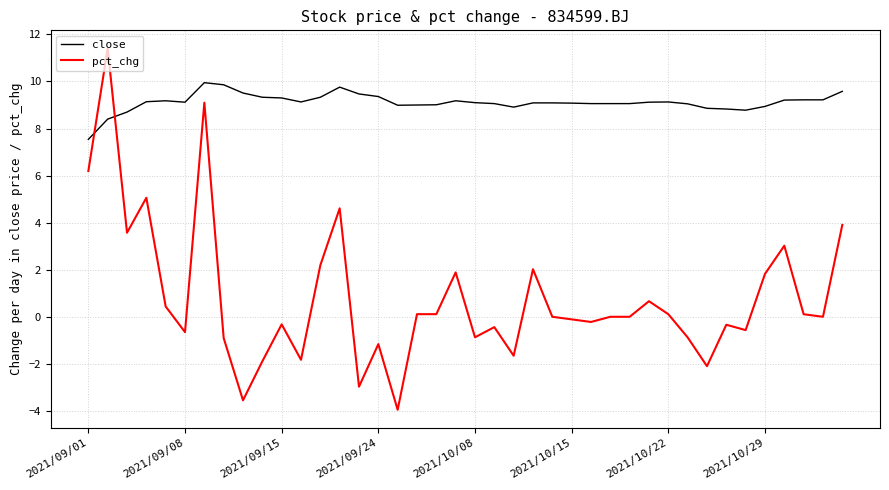

Which series has the widest spread of values?

pct_chg